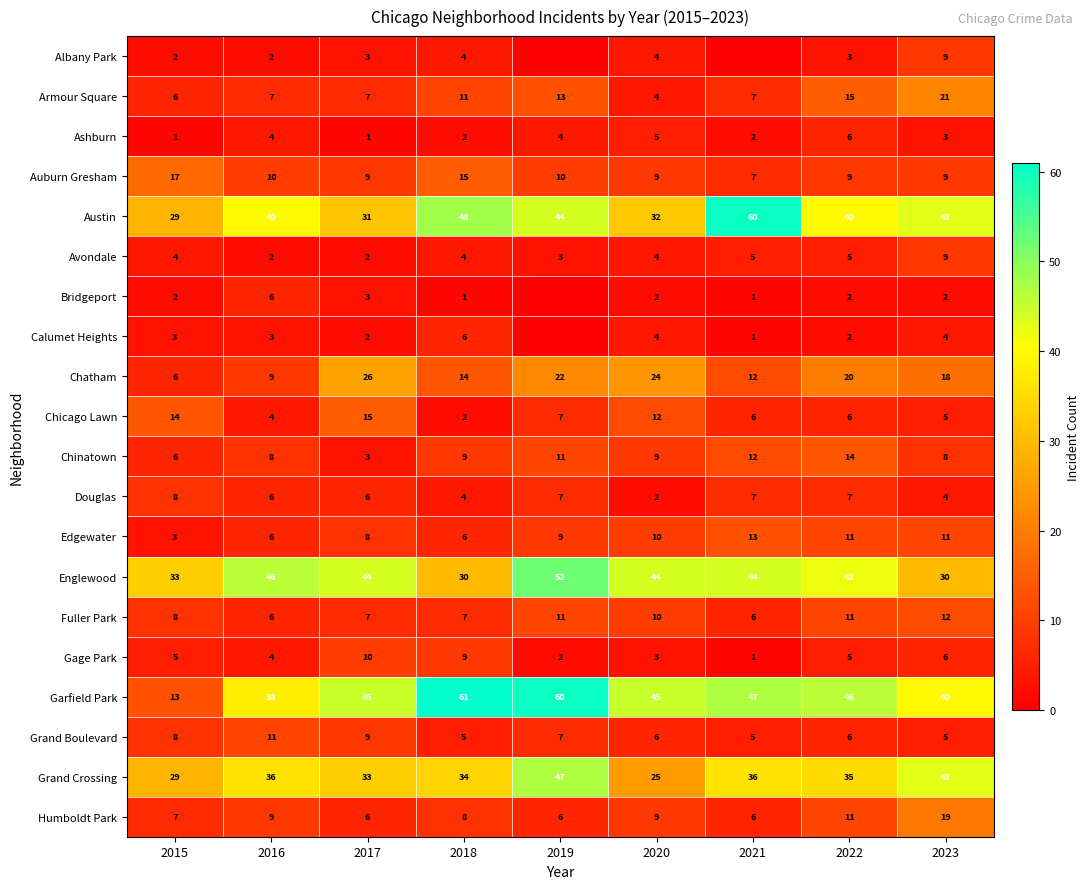

Which has a higher value, 2020 or 2018?

2020